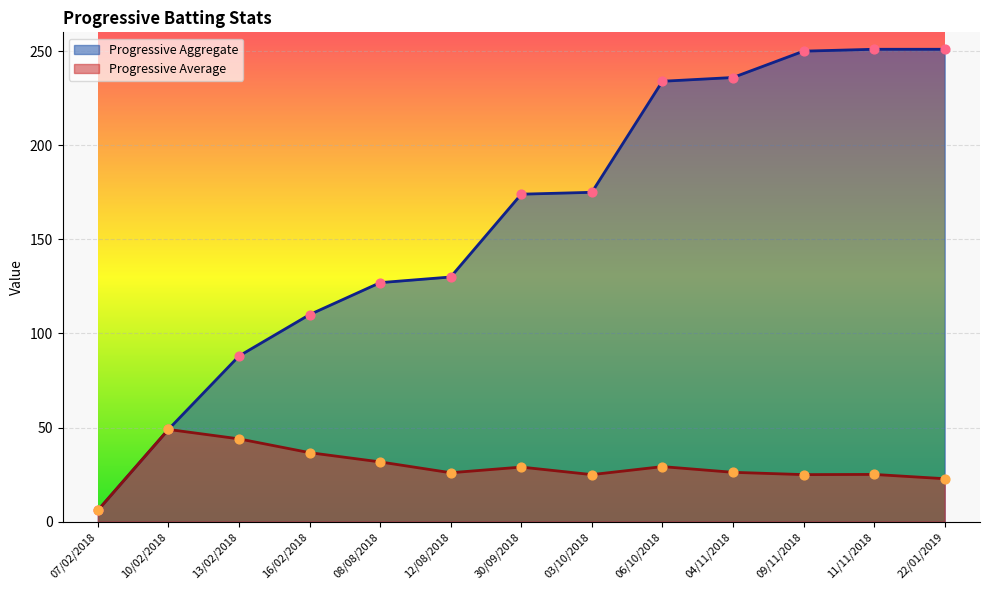

Which series contains the lowest Y value?

Progressive Aggregate